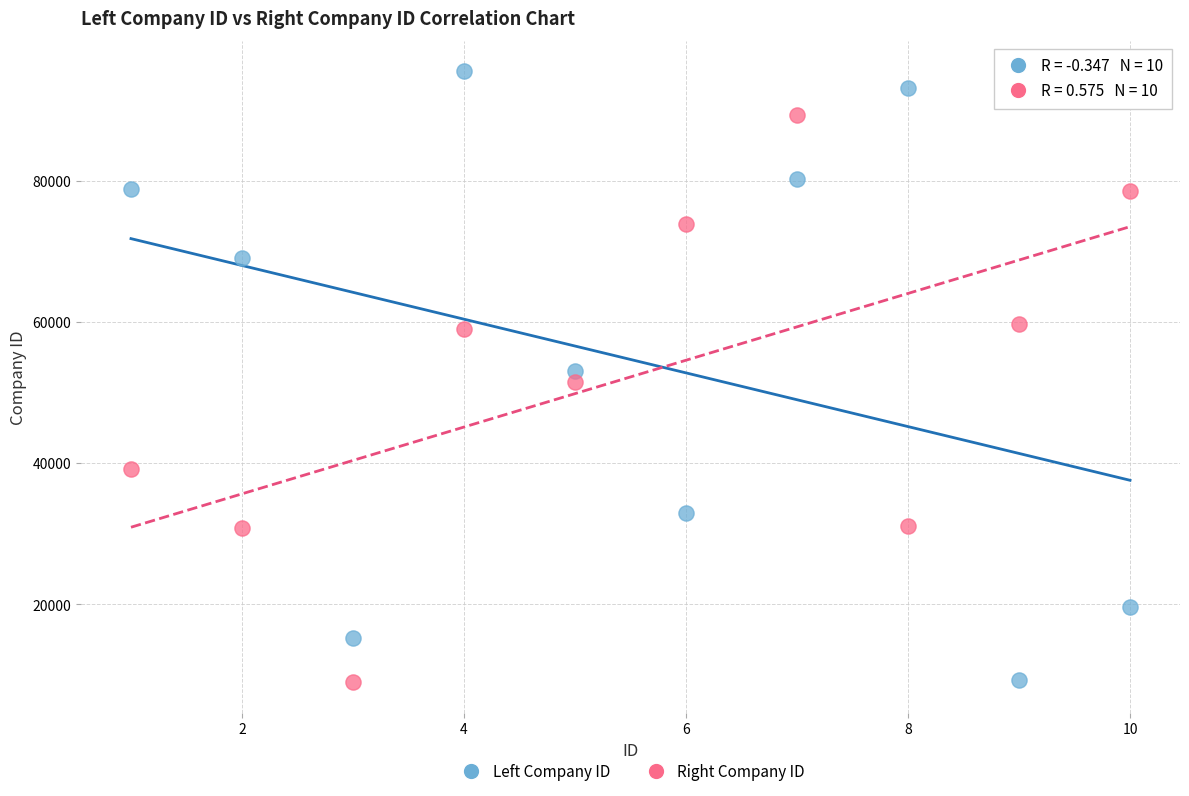

Across all data points, what is the range of Y values (max minus min)?

86497